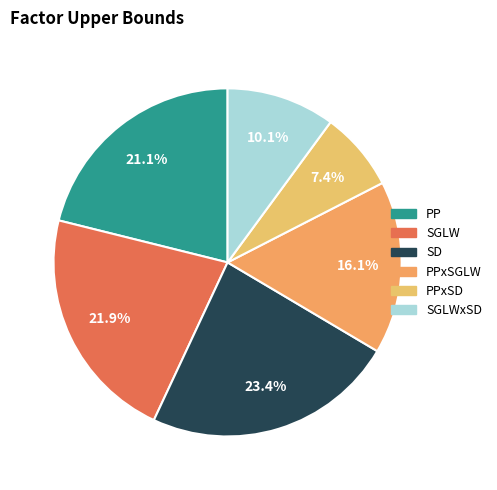

To the nearest percent, what is the difference between the largest and smallest slice percentages?

16%